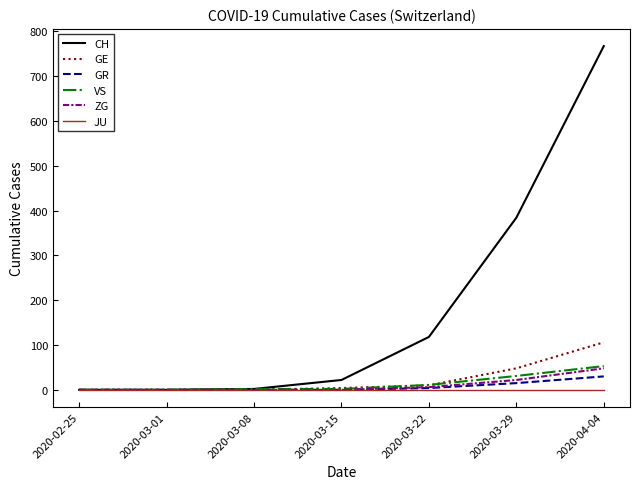

Is it true that JU equals 0 at 2020-03-22?

True